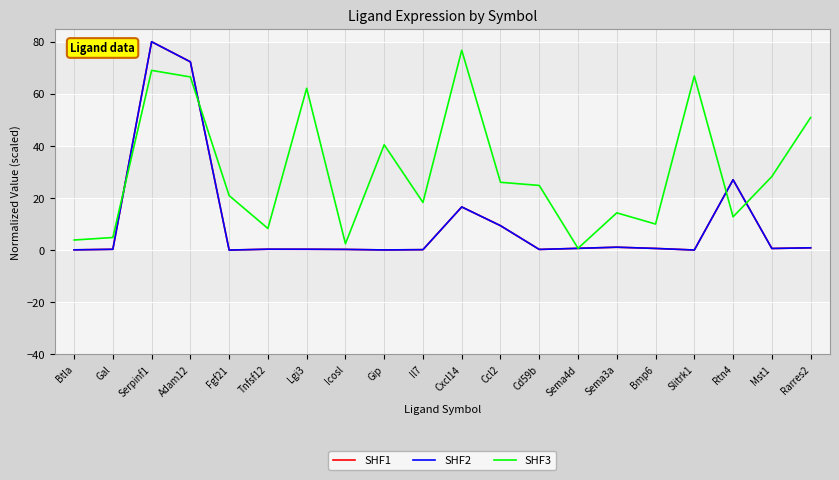

Is this an area chart (filled region under the line)?

No